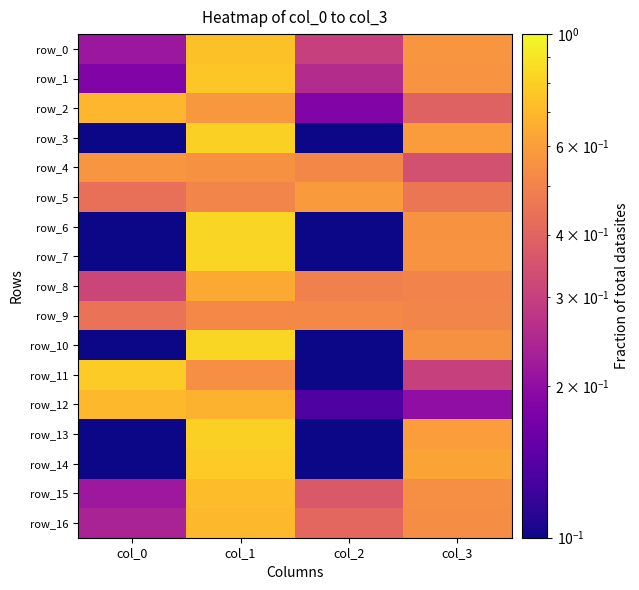

The row_11 series shows 0.1 at col_2. True or false?

True